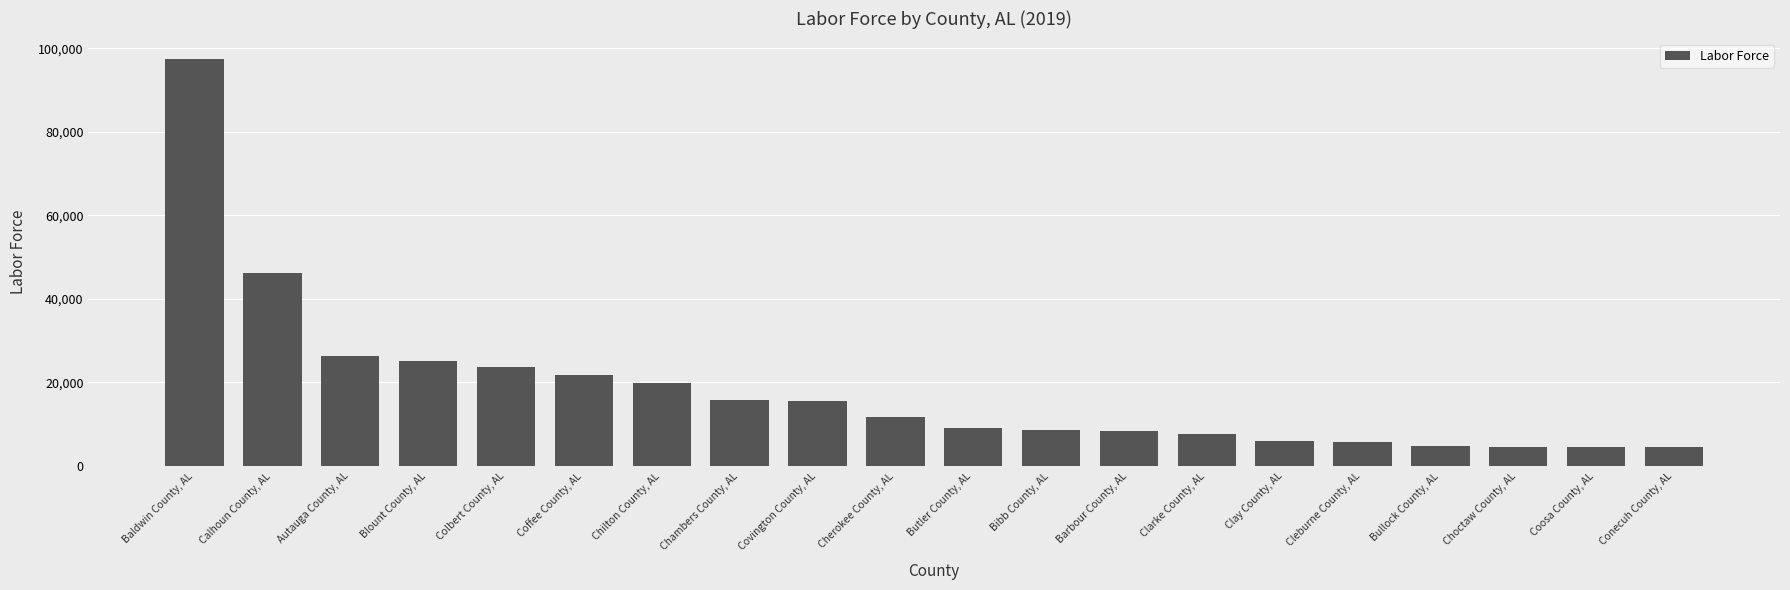

How many distinct data groups are displayed?

1